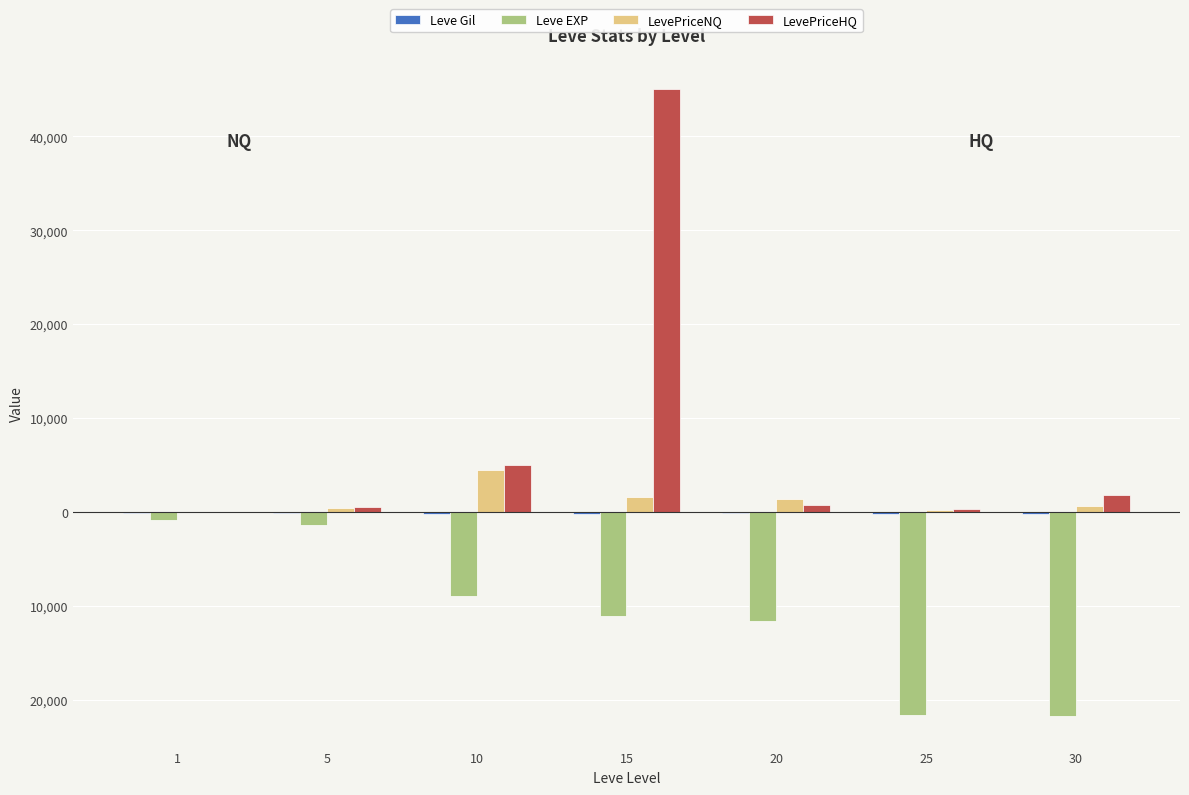

Which series has the widest spread of values?

LevePriceHQ